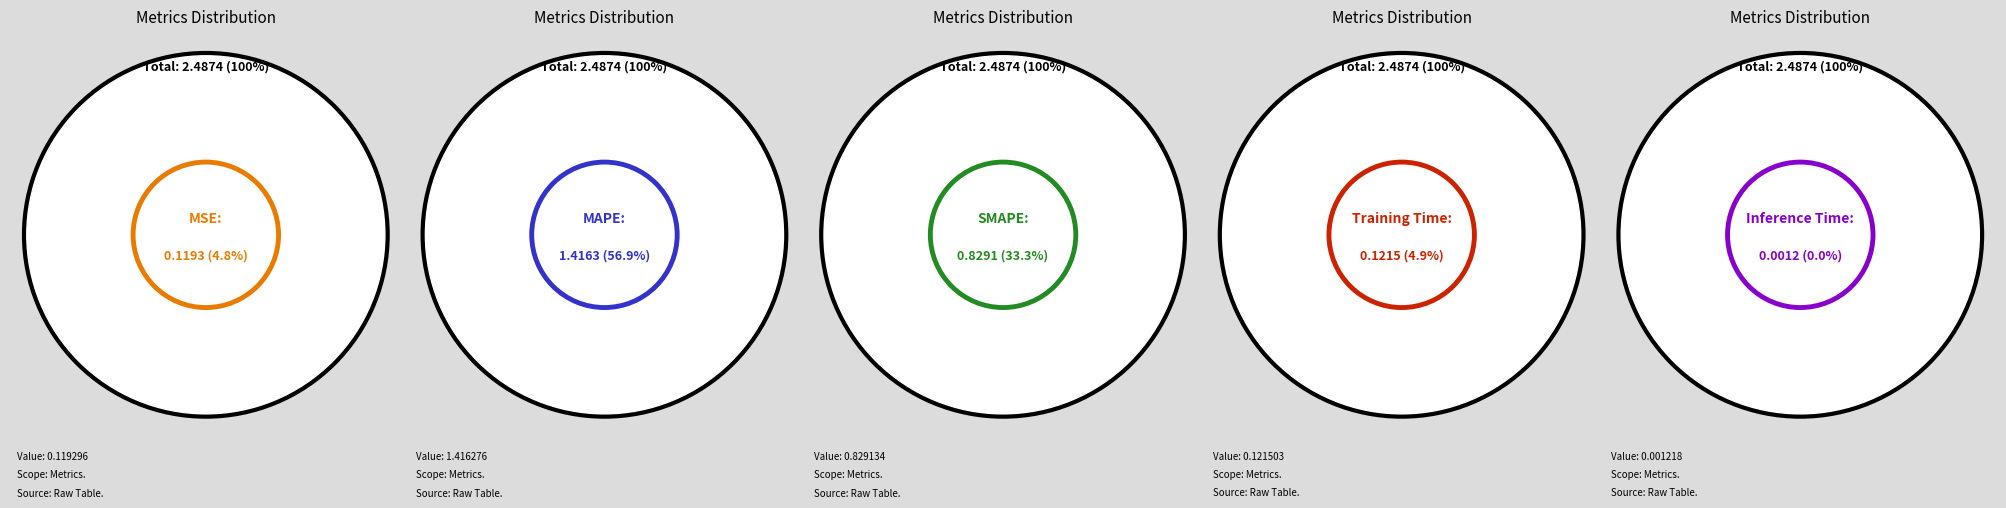

Is there a majority slice in this chart?

Yes